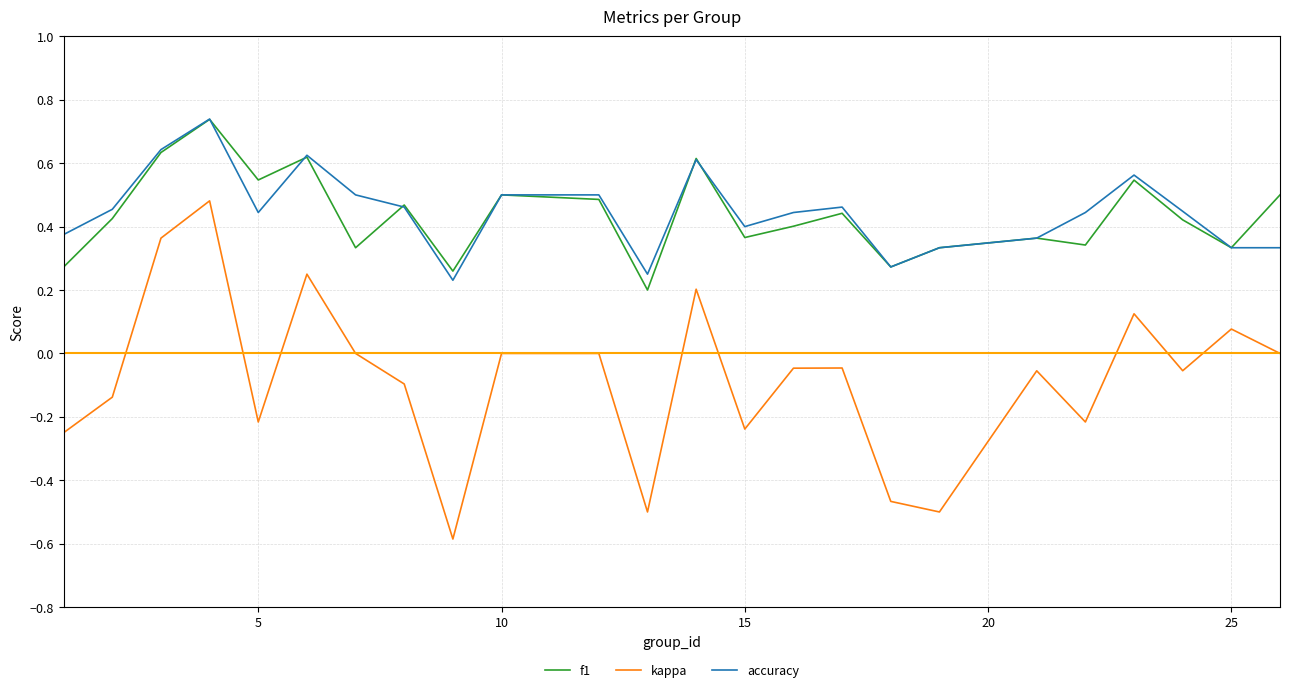

True or false: f1 and kappa intersect in this chart.

False